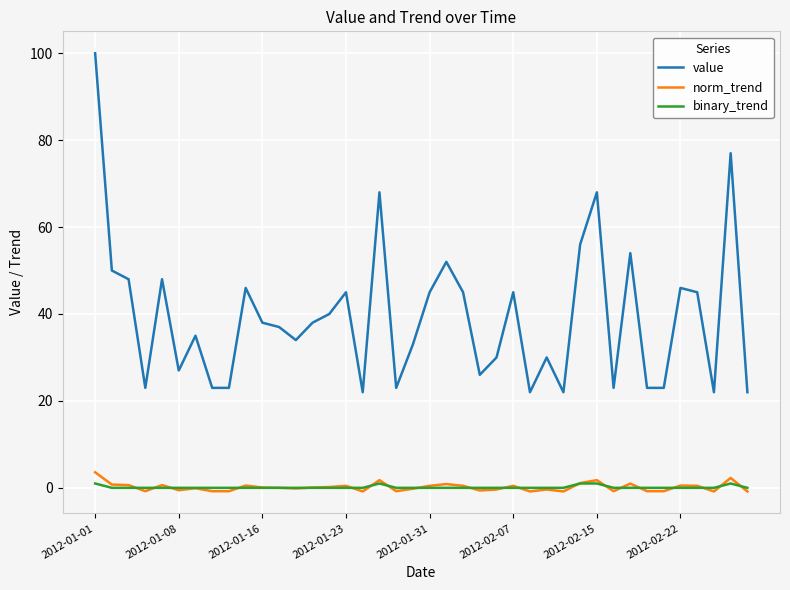

Which series has the widest spread of values?

value